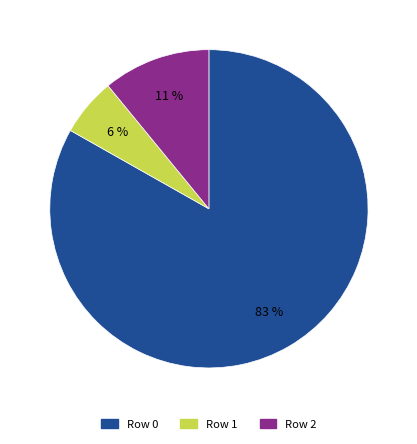

True or false: Row 0 accounts for 76% of the total.

False